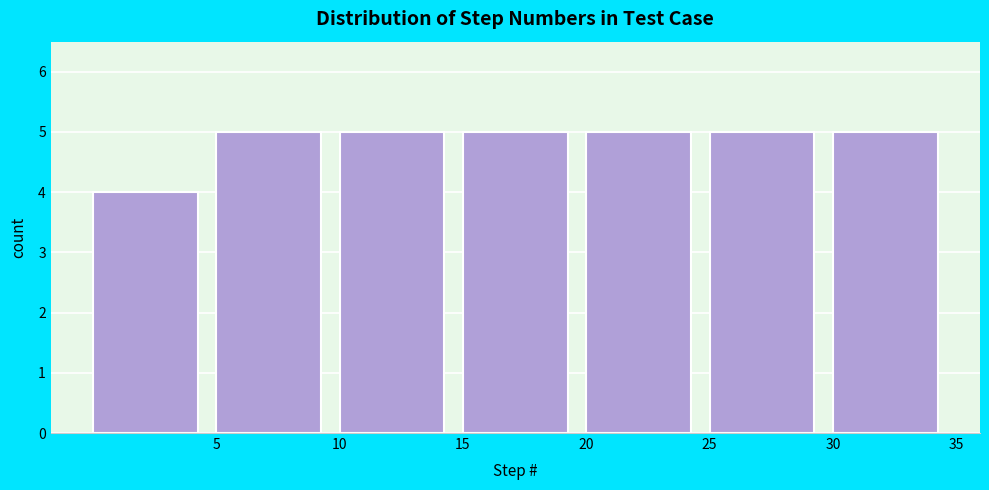

Reading left to right, list every bar in this chart as the range it spans on the x-axis followed by its height. The values are not printed on the chart, so give them approximately, as read against the axis.

0 to 5: 4
5 to 10: 5
10 to 15: 5
15 to 20: 5
20 to 25: 5
25 to 30: 5
30 to 35: 5